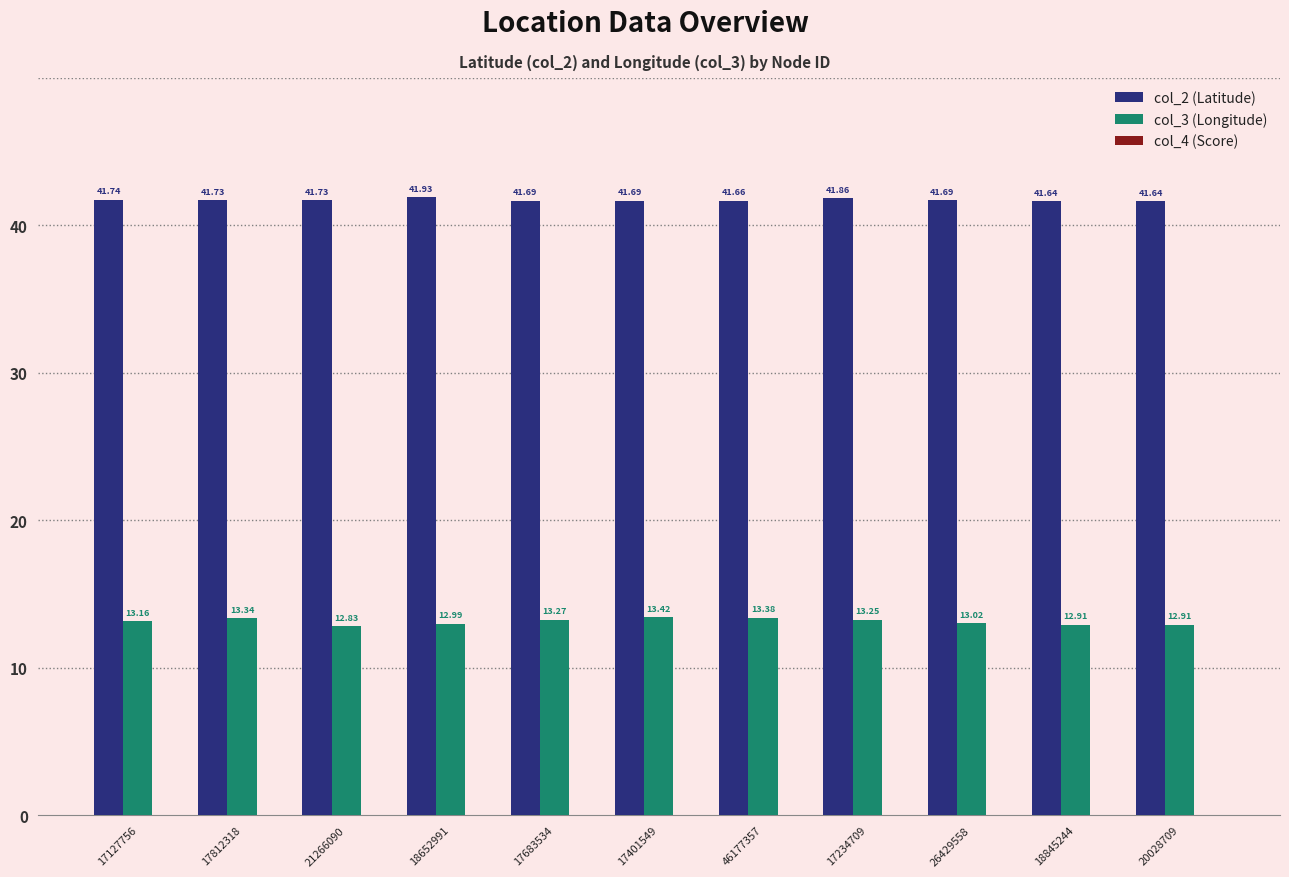

Between 17234709 and 20028709, which series saw the biggest shift?

col_3 (Longitude)